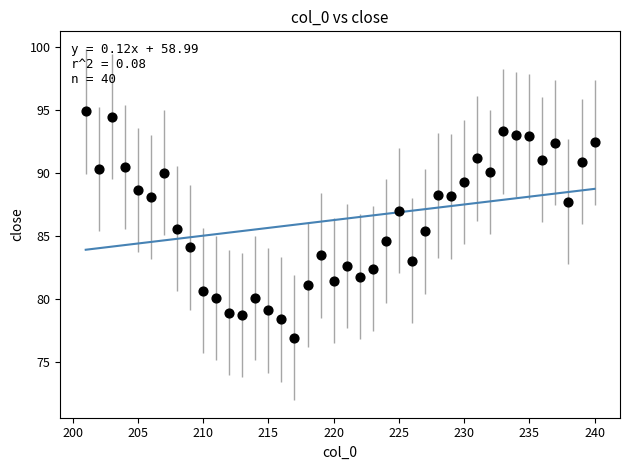

What is the range of Y values (max minus min)?

18.0